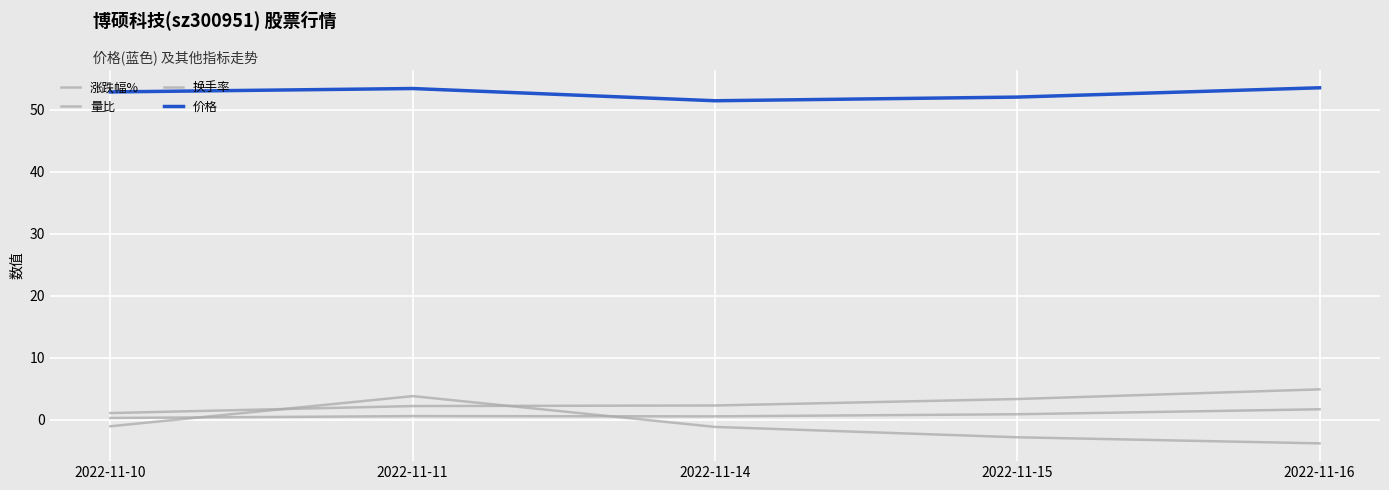

Does the chart have visible grid lines?

Yes